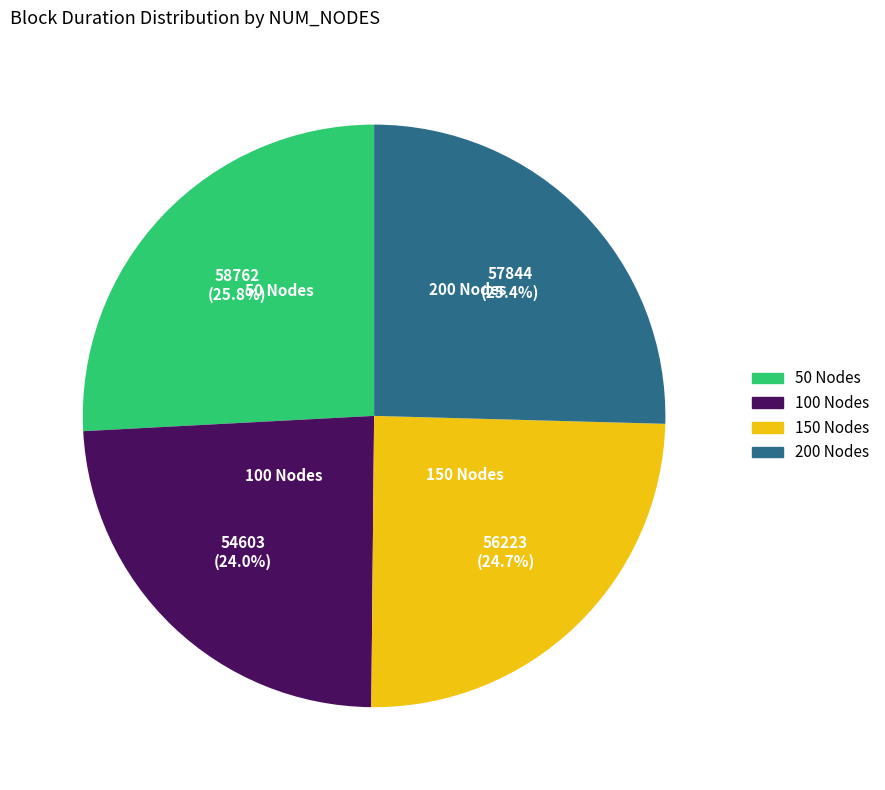

What percentage is the 150 Nodes slice, to the nearest percent?

25%